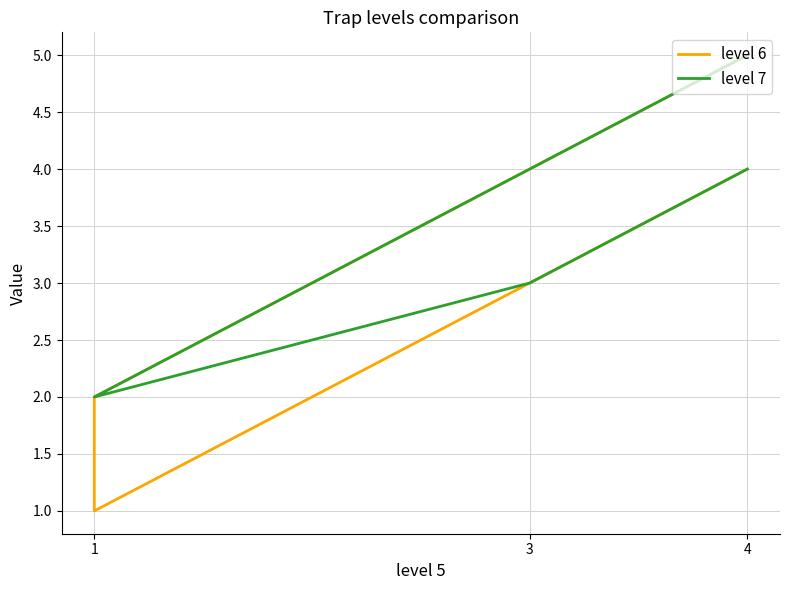

What is the difference between the level 6 values at 1 and 4?

1